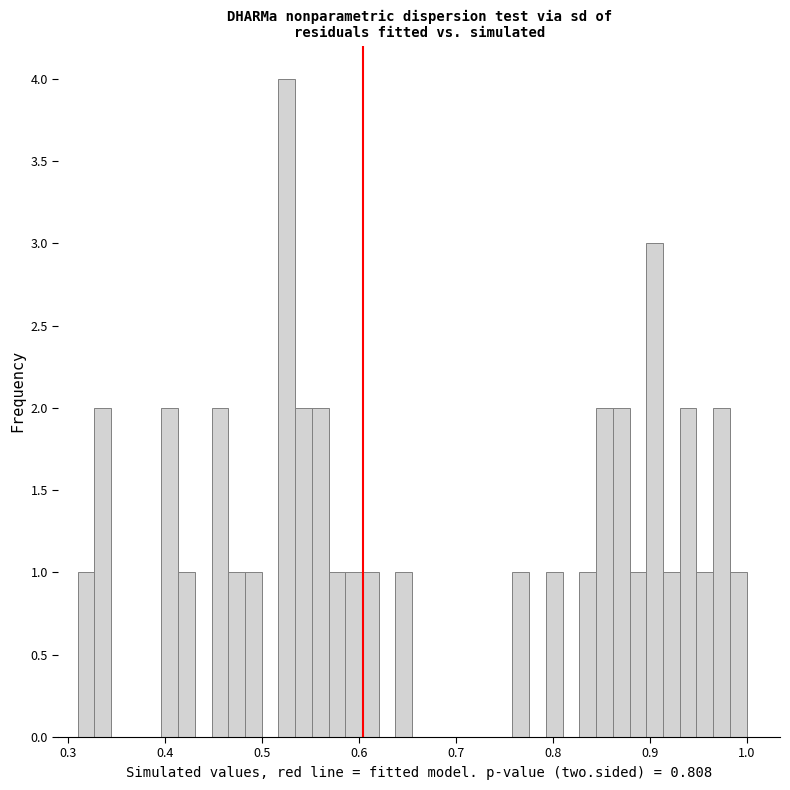

Around what value on the x-axis is the tallest bar? Give the approximate position of its centre, as read against the axis.

0.53